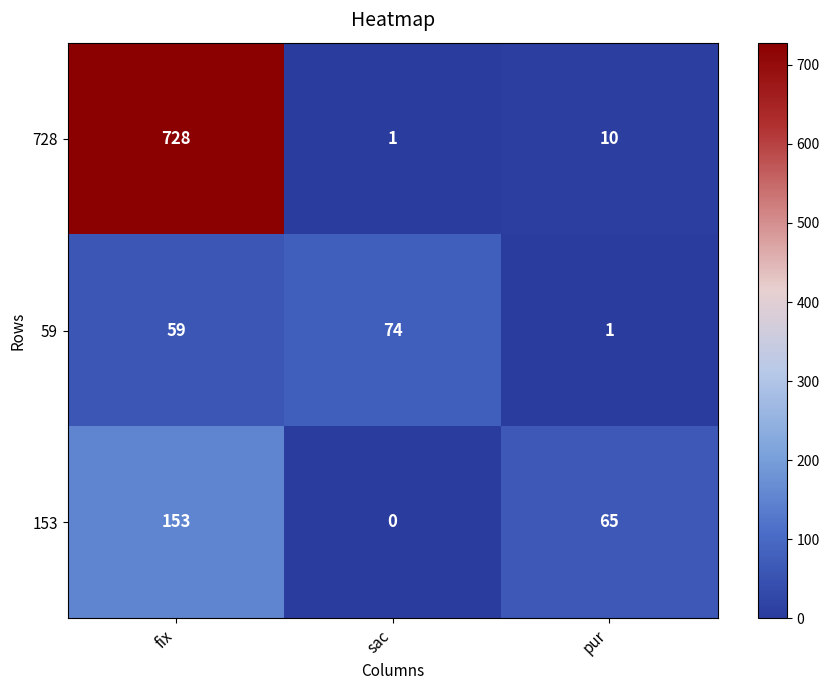

At which label does 59 reach its minimum?

pur